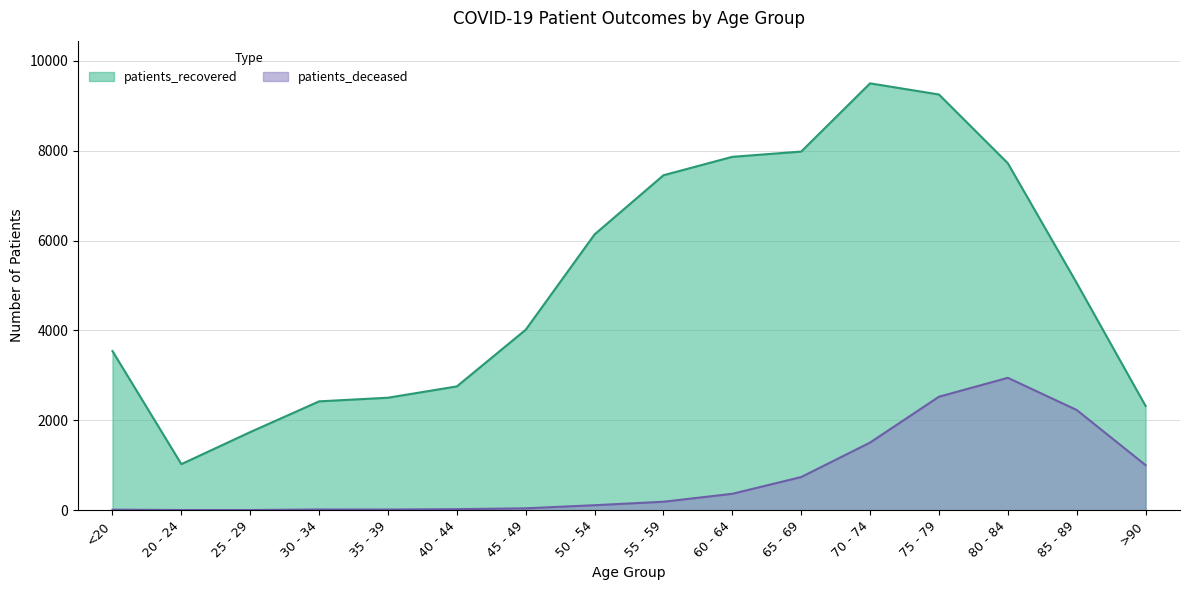

What is the difference between the second highest and minimum values in the patients_deceased series?

2521